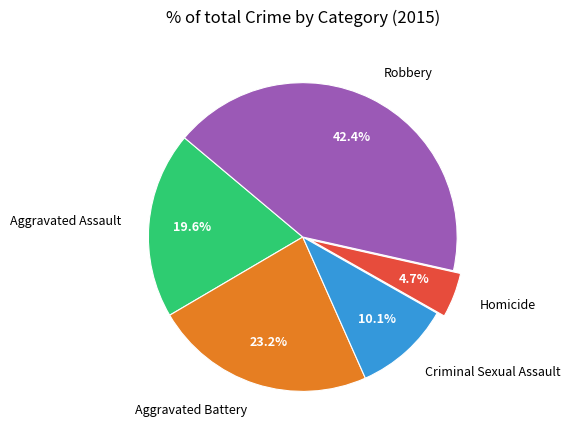

Count the number of slices in the pie.

5